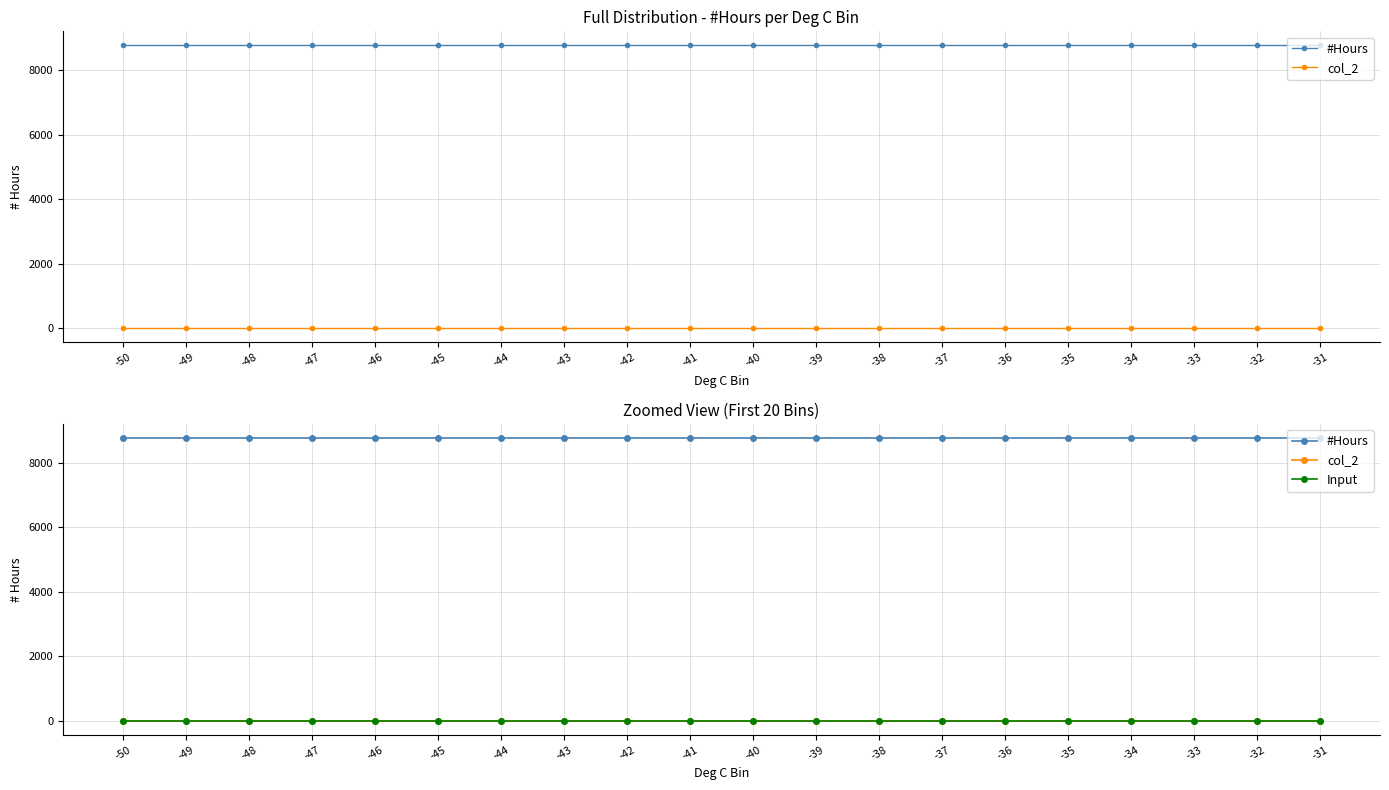

Reading left to right, extract all data points from this chart.

#Hours: -50=8760	-49=8760	-48=8760	-47=8760	-46=8760	-45=8760	-44=8760	-43=8760	-42=8760	-41=8760	-40=8760	-39=8760	-38=8760	-37=8760	-36=8760	-35=8760	-34=8760	-33=8760	-32=8760	-31=8760
col_2: -50=0	-49=0	-48=0	-47=0	-46=0	-45=0	-44=0	-43=0	-42=0	-41=0	-40=0	-39=0	-38=0	-37=0	-36=0	-35=0	-34=0	-33=0	-32=0	-31=0
Input: -50=0	-49=0	-48=0	-47=0	-46=0	-45=0	-44=0	-43=0	-42=0	-41=0	-40=0	-39=0	-38=0	-37=0	-36=0	-35=0	-34=0	-33=0	-32=0	-31=0